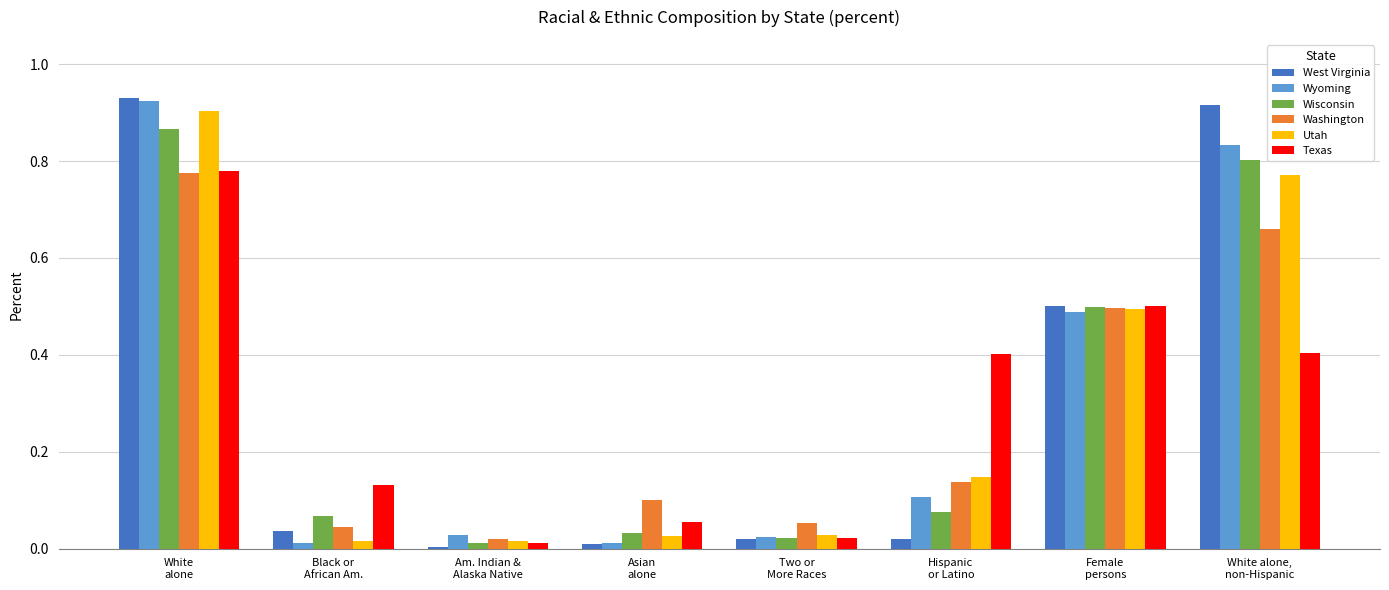

How many groups of bars are there?

8